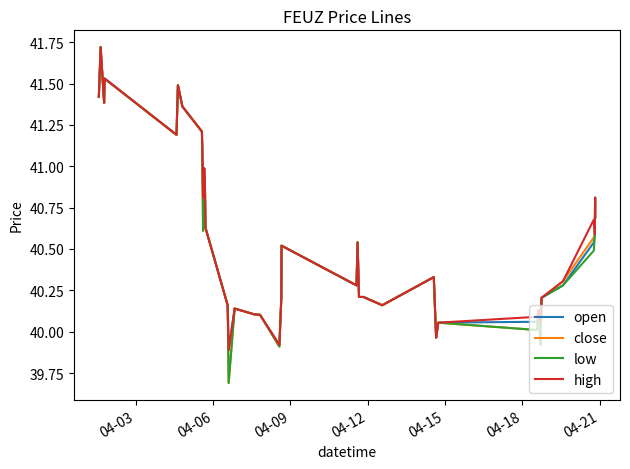

What is the smallest value displayed?

39.7